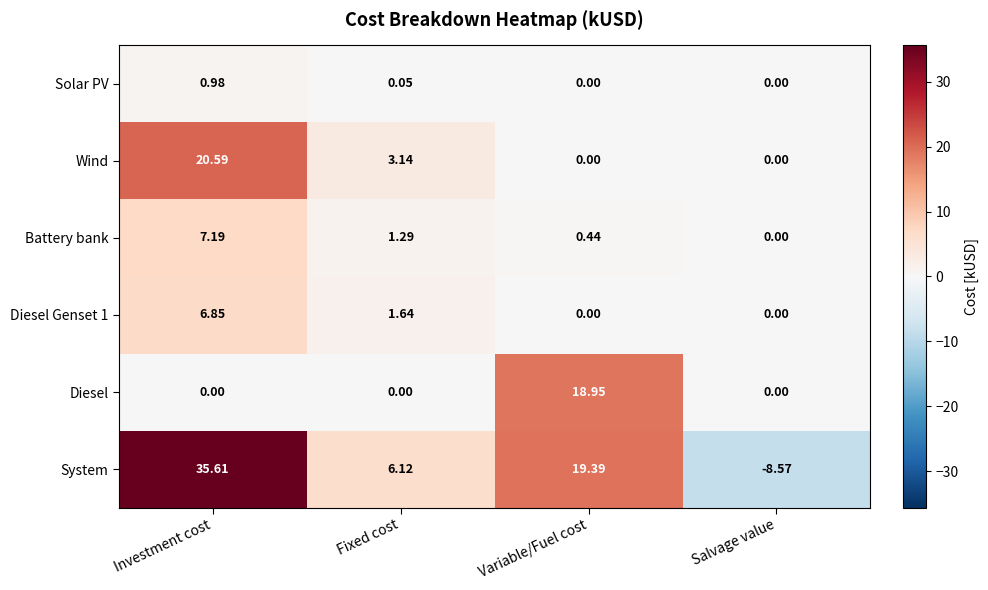

Count the number of categories in the chart.

4